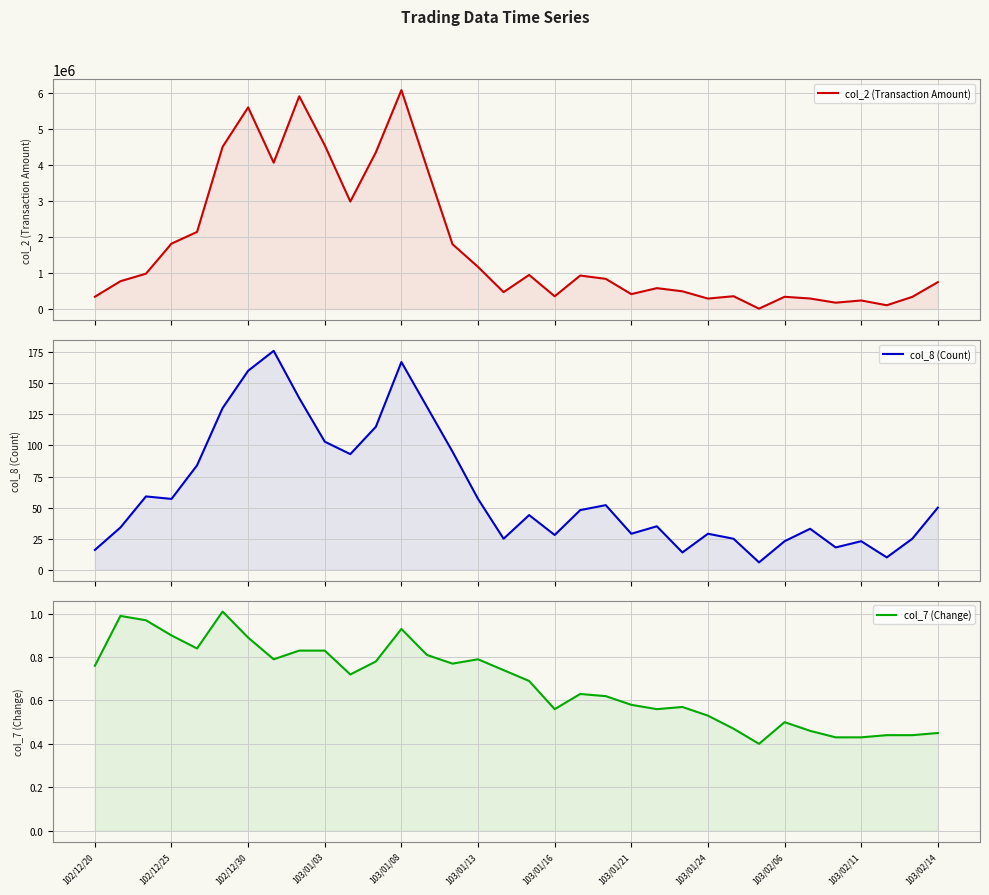

Reading left to right, what are all the values shown in this chart?

col_2 (Transaction Amount): 342690.0	774000.0	983210.0	1818250.0	2142410.0	4505790.0	5602040.0	4066460.0	5909660.0	4549120.0	2986400.0	4354600.0	6080980.0	3927040.0	1802240.0	1171180.0	471200.0	948980.0	355680.0	931630.0	839820.0	415400.0	581790.0	494060.0	292080.0	357520.0	12450.0	341620.0	293910.0	178100.0	239450.0	106770.0	339490.0	748470.0
col_8 (Count): 16.0	34.0	59.0	57.0	84.0	130.0	160.0	176.0	138.0	103.0	93.0	115.0	167.0	131.0	95.0	57.0	25.0	44.0	28.0	48.0	52.0	29.0	35.0	14.0	29.0	25.0	6.0	23.0	33.0	18.0	23.0	10.0	25.0	50.0
col_7 (Change): 0.8	1.0	1.0	0.9	0.8	1.0	0.9	0.8	0.8	0.8	0.7	0.8	0.9	0.8	0.8	0.8	0.7	0.7	0.6	0.6	0.6	0.6	0.6	0.6	0.5	0.5	0.4	0.5	0.5	0.4	0.4	0.4	0.4	0.5